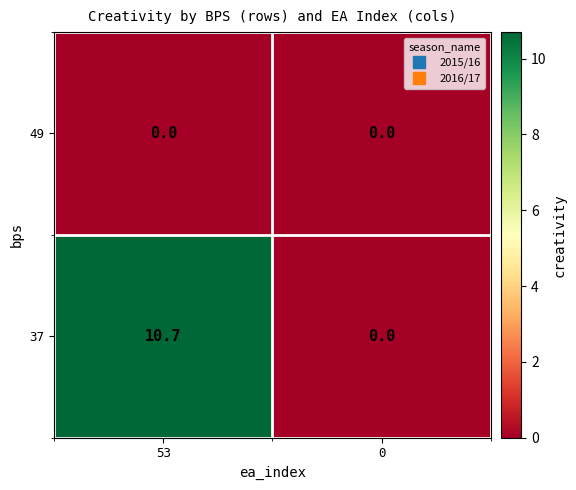

True or false: 49 has a value of 0.0 at 53.

True